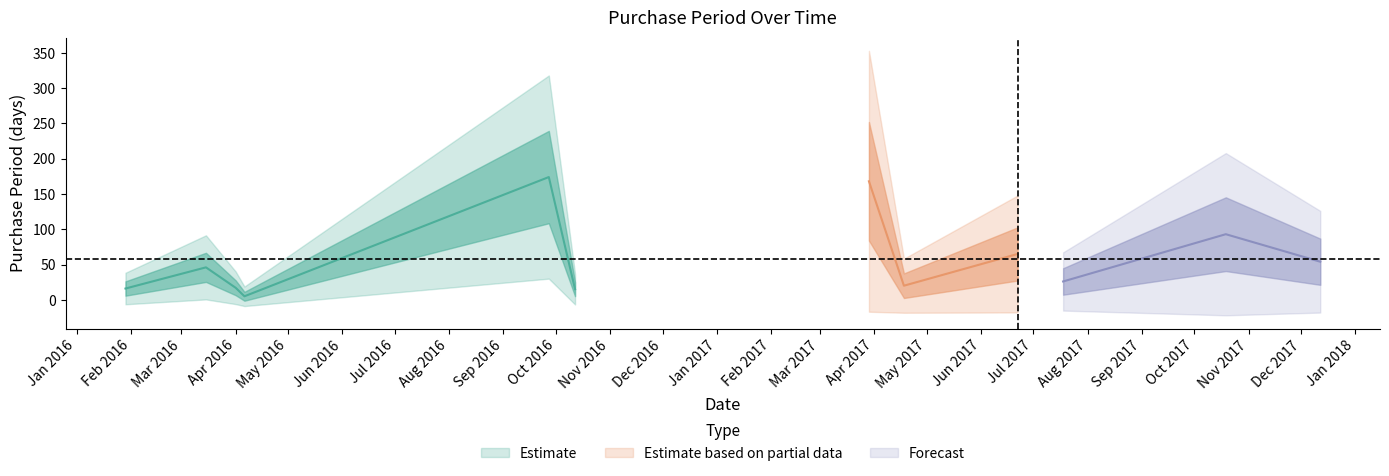

How many data points are less than 46?

6